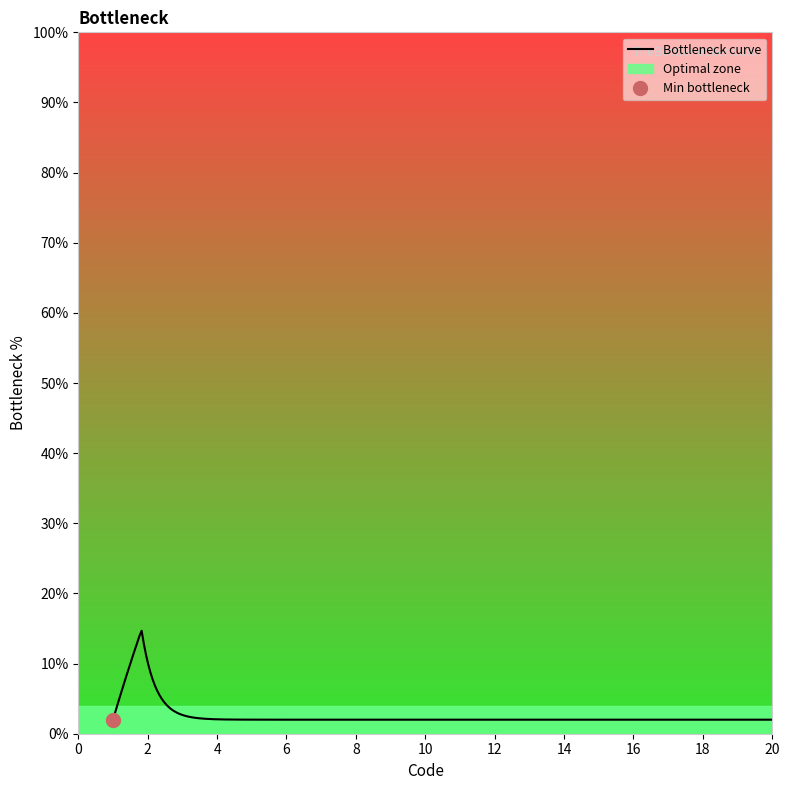

What is the lowest value of the Bottleneck curve series?

2.0